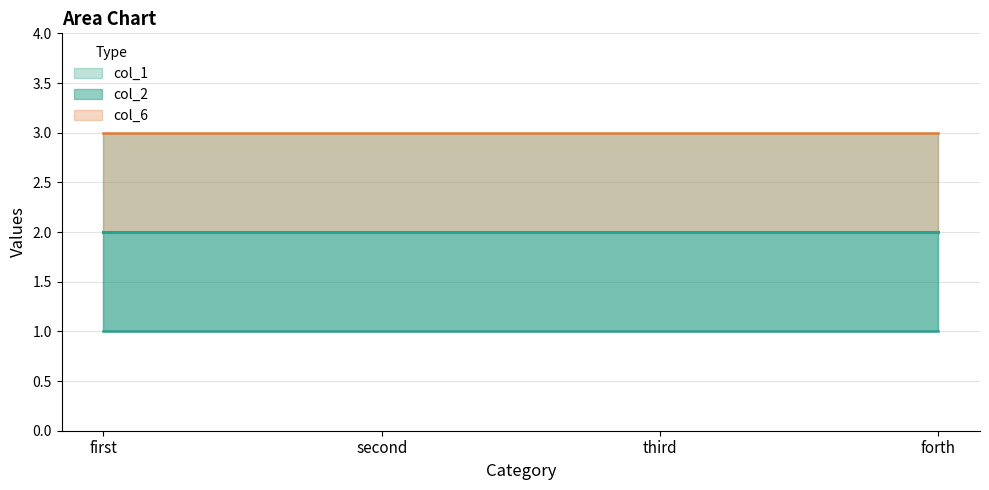

True or false: col_6 has a value of 3 at forth.

True